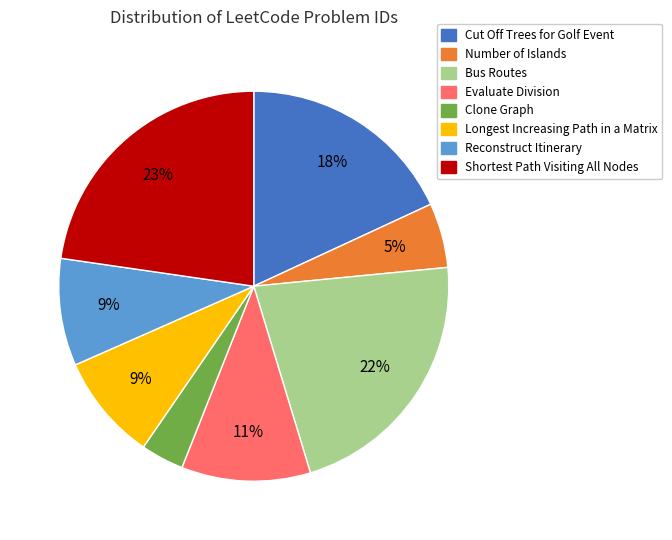

The Shortest Path Visiting All Nodes slice represents 9% of the pie. True or false?

False